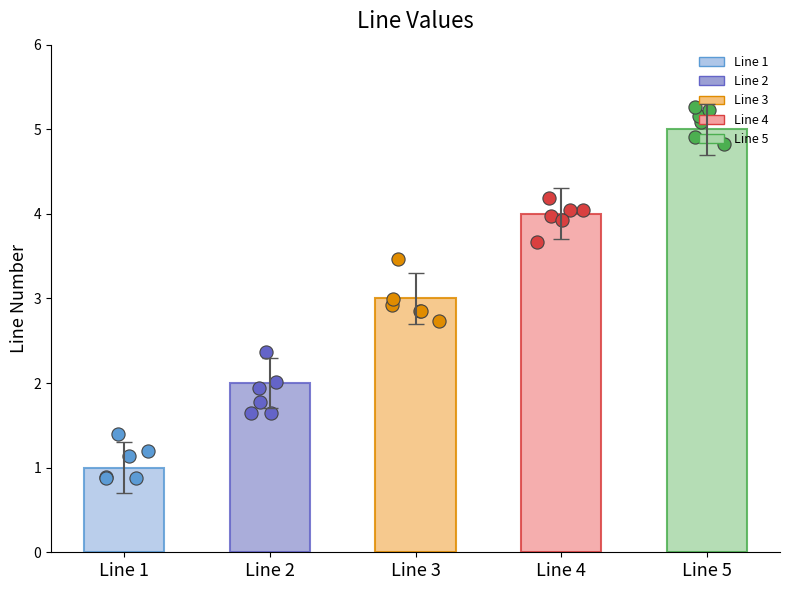

Which has a higher value, Line 3 or Line 4?

Line 4